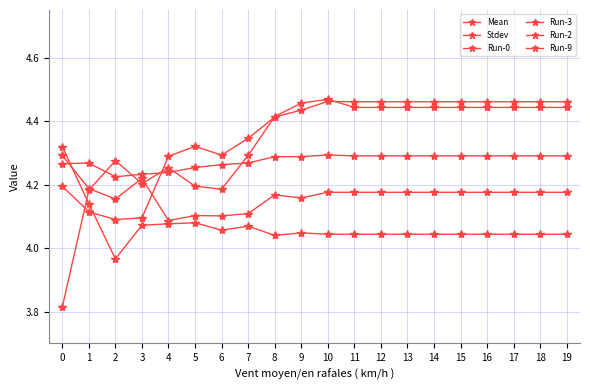

What are all the series names shown in the legend?

Mean, Stdev, Run-0, Run-3, Run-2, Run-9